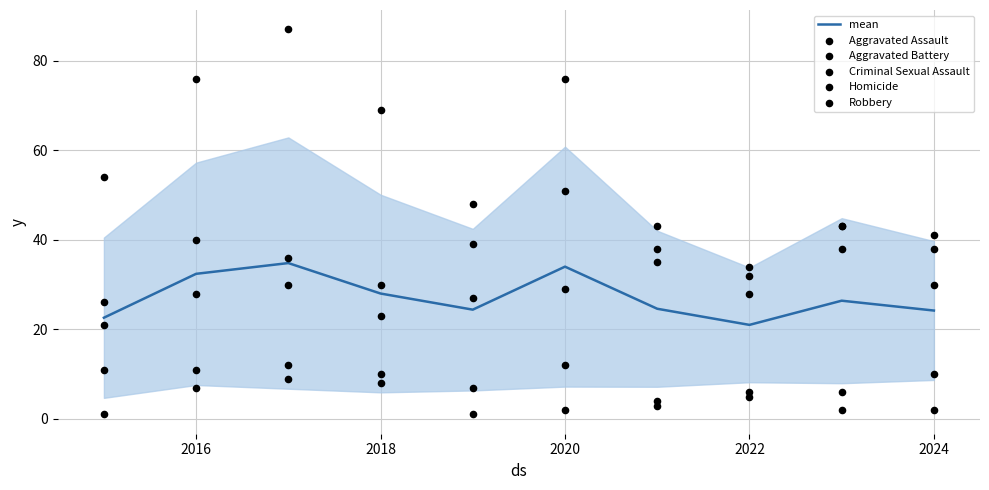

Which series contains the lowest Y value?

Homicide